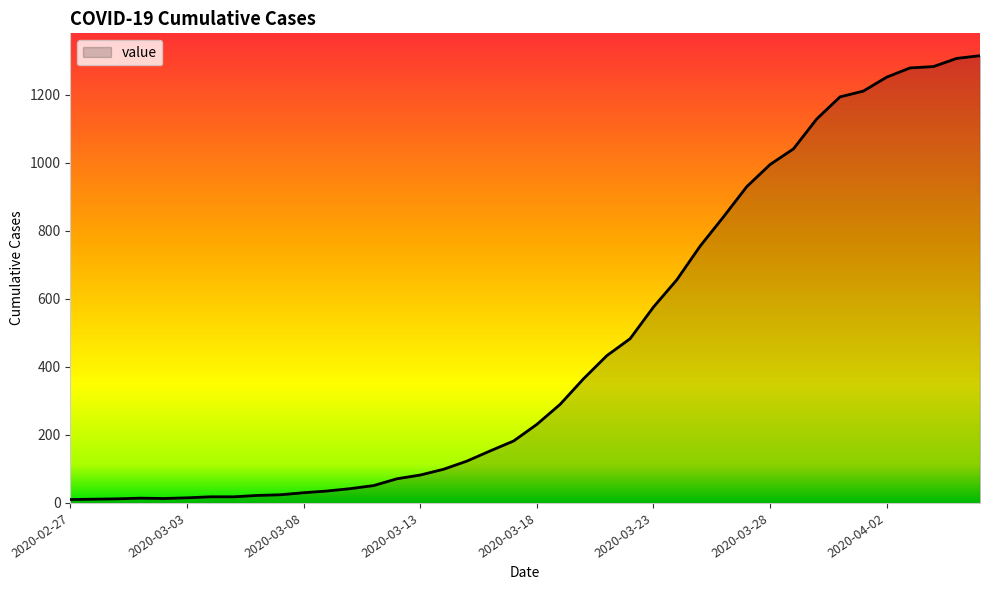

What is the greatest value displayed?

1315